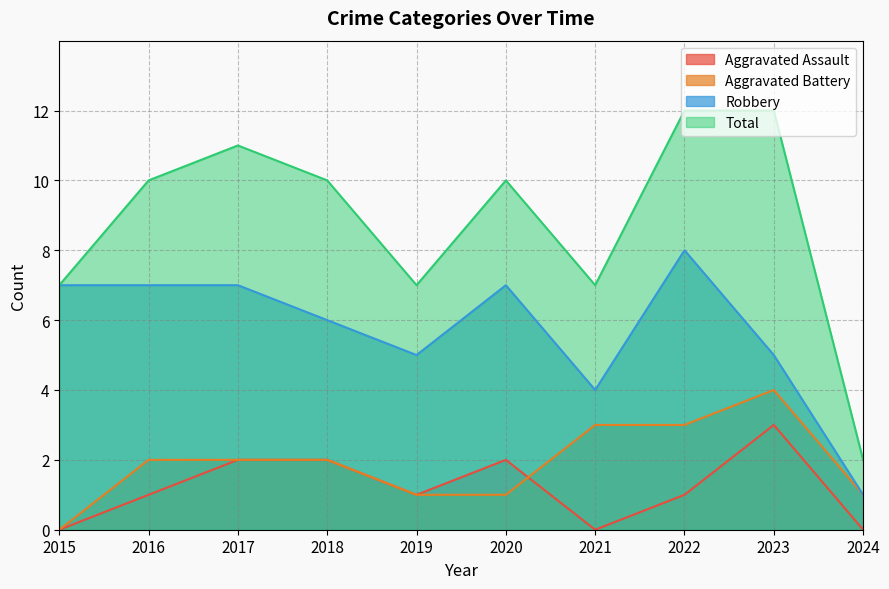

At which label does Aggravated Battery reach its minimum?

2015